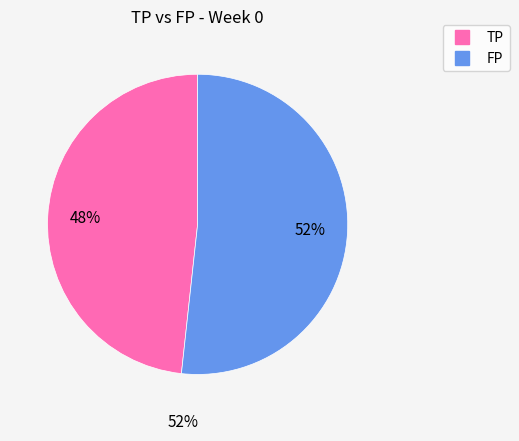

To the nearest percent, what is the average slice percentage?

50%